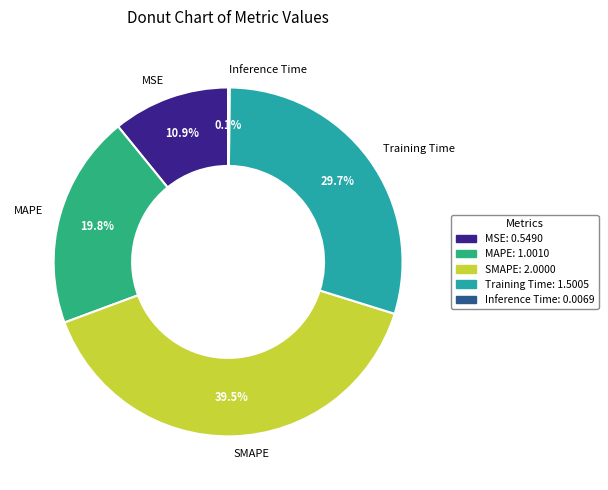

Does MAPE represent more than half of the total?

No